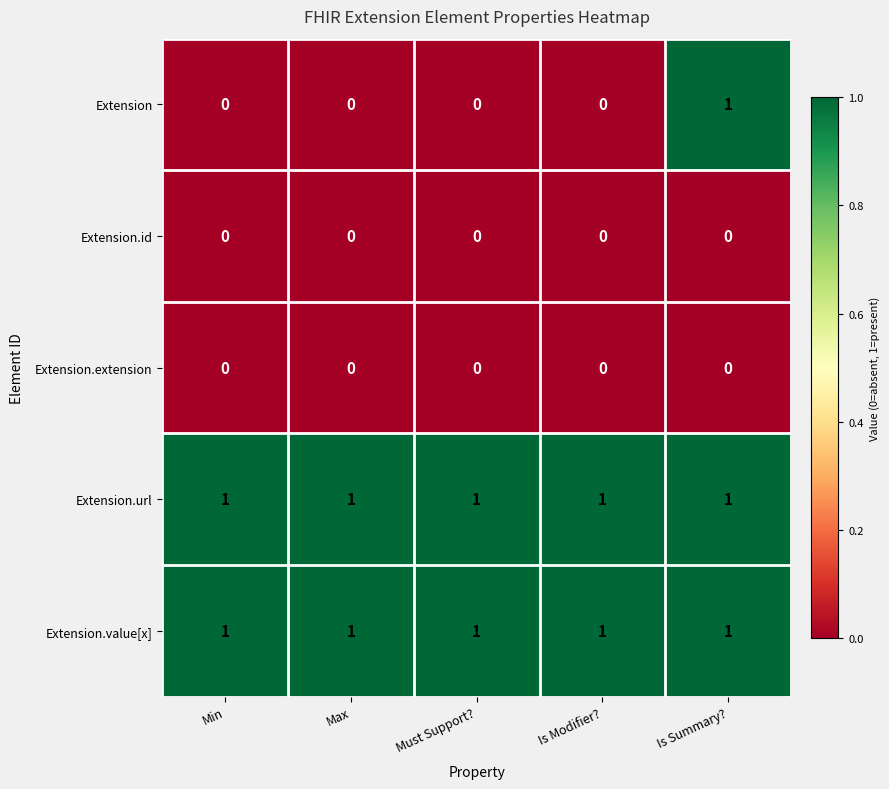

Is it true that Extension.value[x] equals 2 at Min?

False